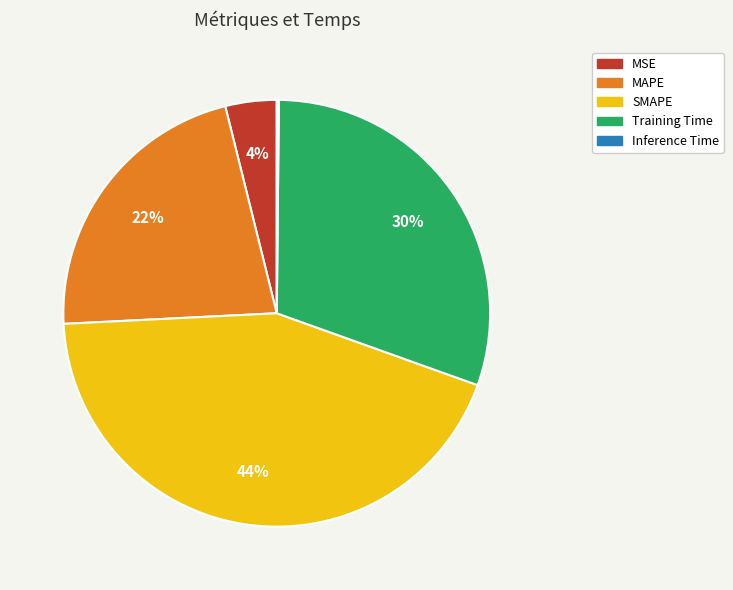

What percentage is the Training Time slice, to the nearest percent?

30%